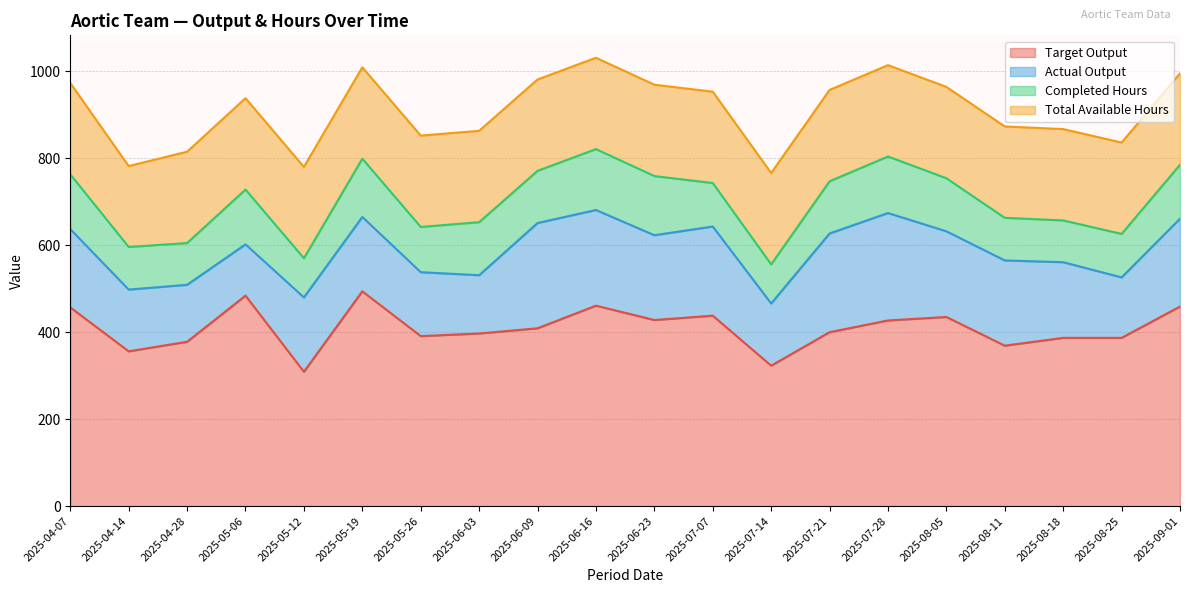

Does the chart have visible grid lines?

Yes